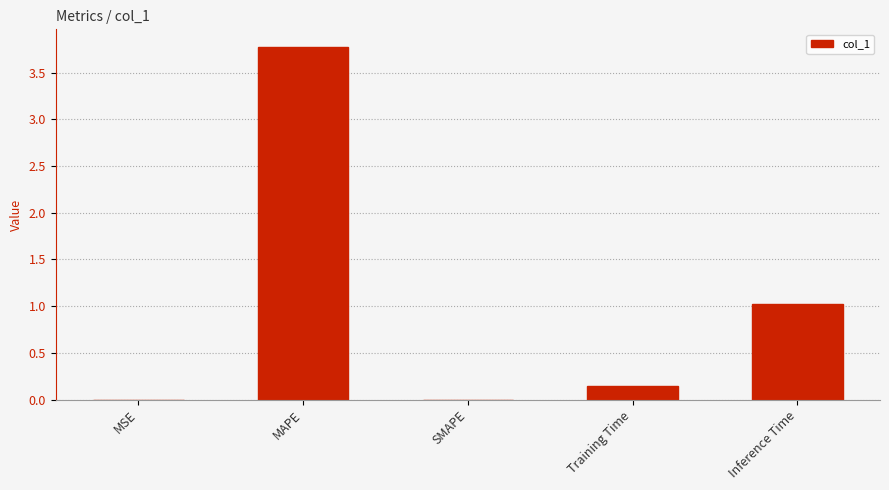

Is it true that the value at MSE is 0.0?

True